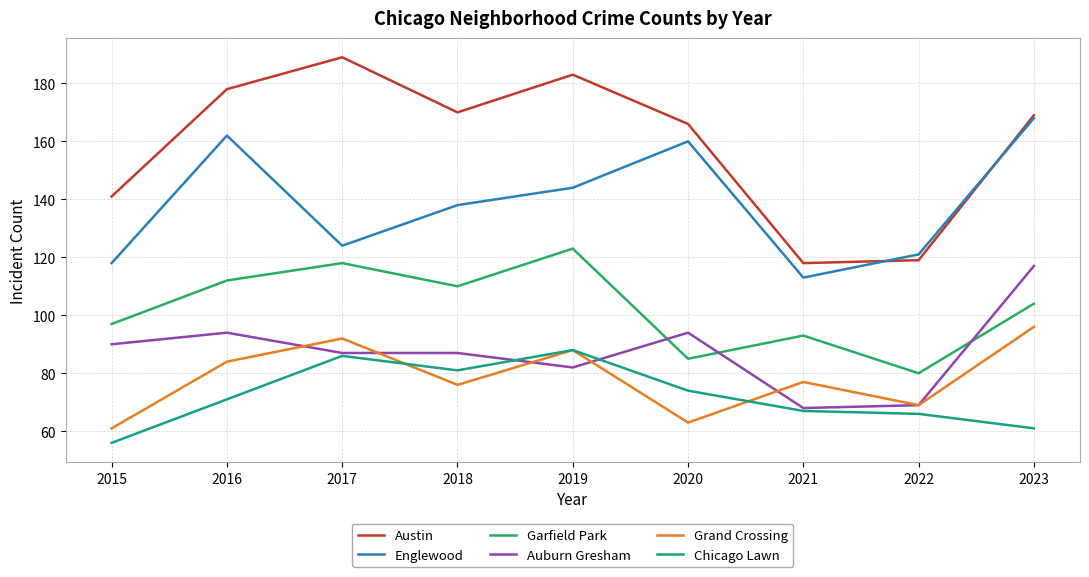

List the series in order of their peak value, highest first.

Austin, Englewood, Garfield Park, Auburn Gresham, Grand Crossing, Chicago Lawn